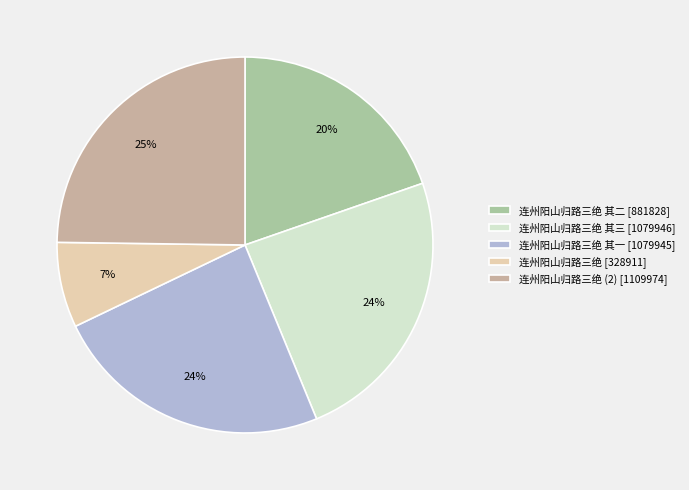

Is the sum of 连州阳山归路三绝 其三 [1079946] and 连州阳山归路三绝 (2) [1109974] greater than half?

No